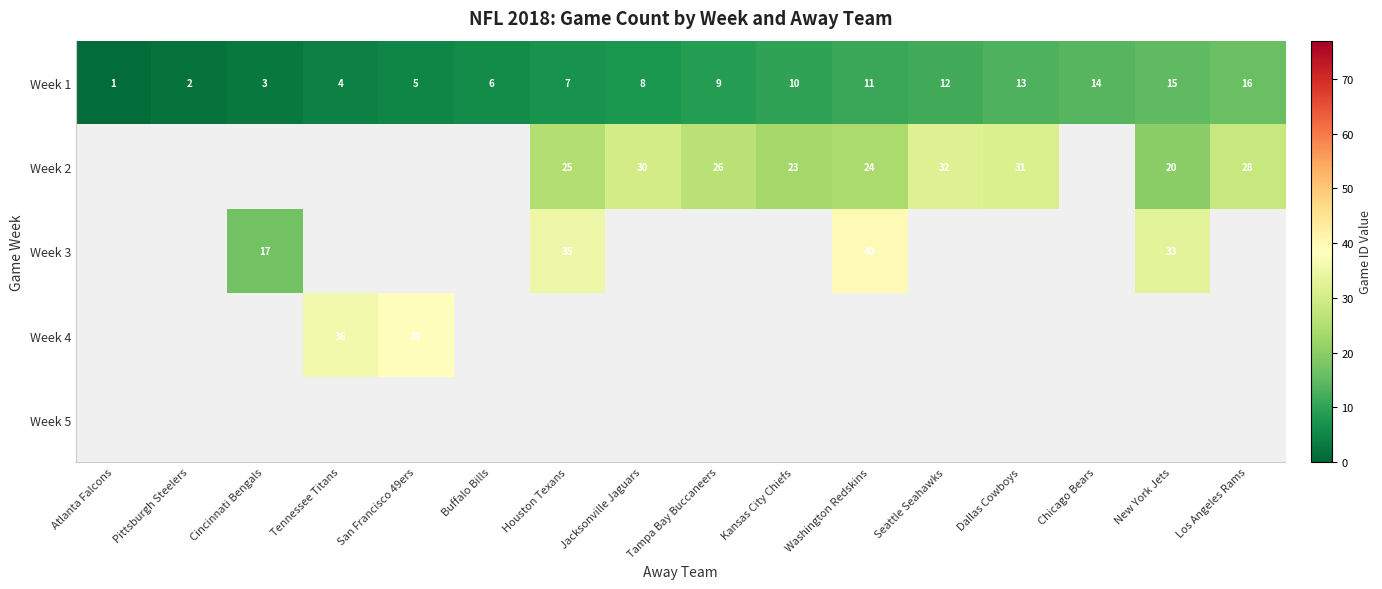

Is it true that Week 1 equals 3 at San Francisco 49ers?

False